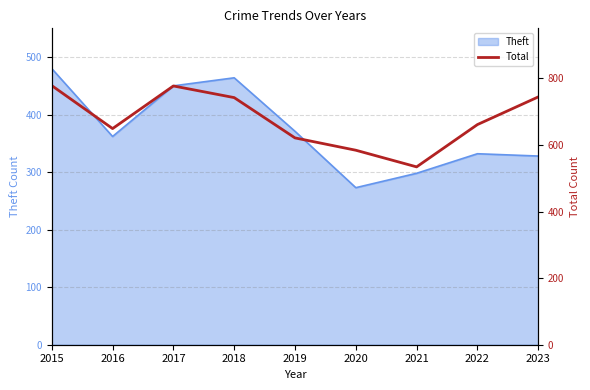

What is the sum of the values at 2020 and 2018?

1326